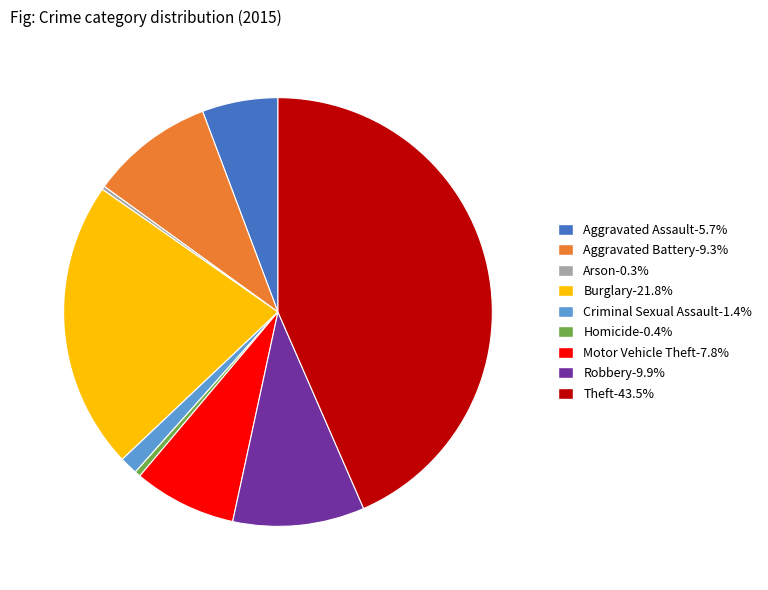

What is the ratio of the value at Burglary to the value at Robbery?

2.2